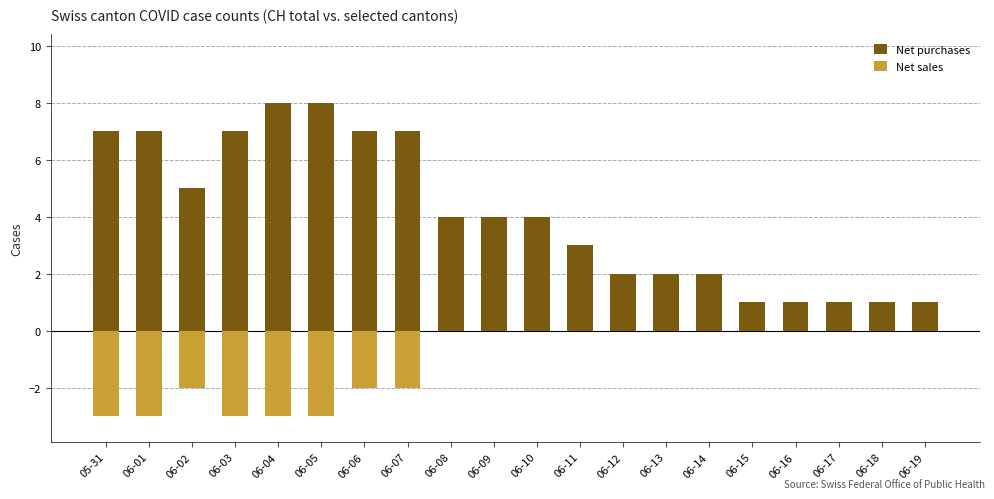

At which category is the sum across all series the highest?

06-04